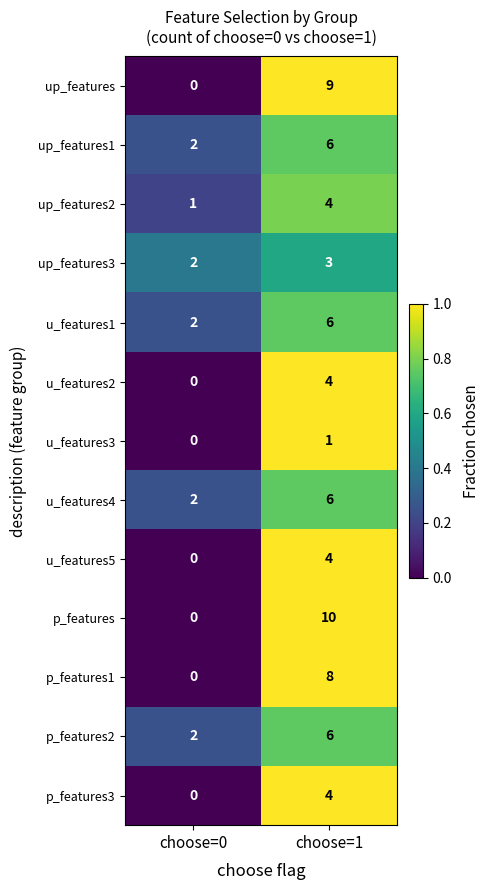

Rank the categories by p_features1 value from lowest to highest.

choose=0, choose=1